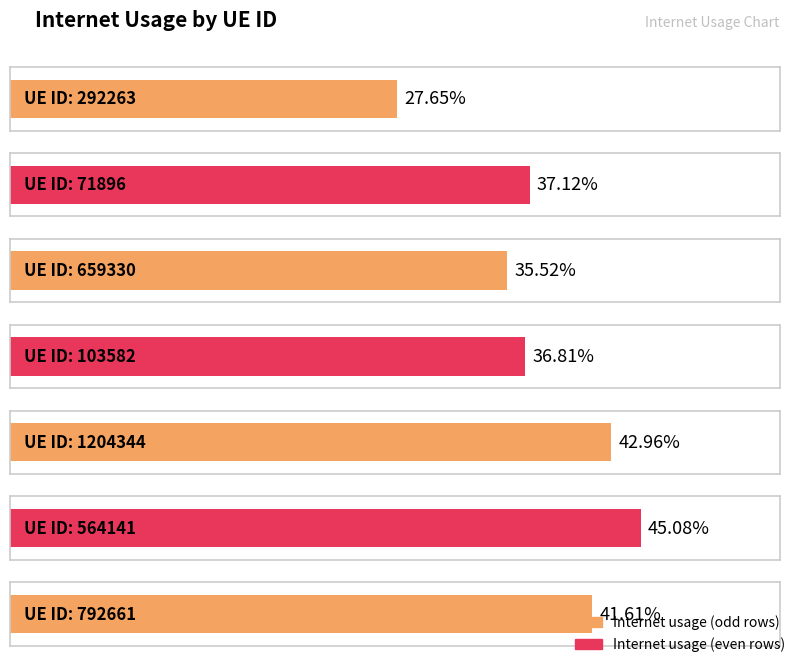

Reading right to left, what are all the values shown in this chart?

0.4	0.5	0.4	0.4	0.4	0.4	0.3